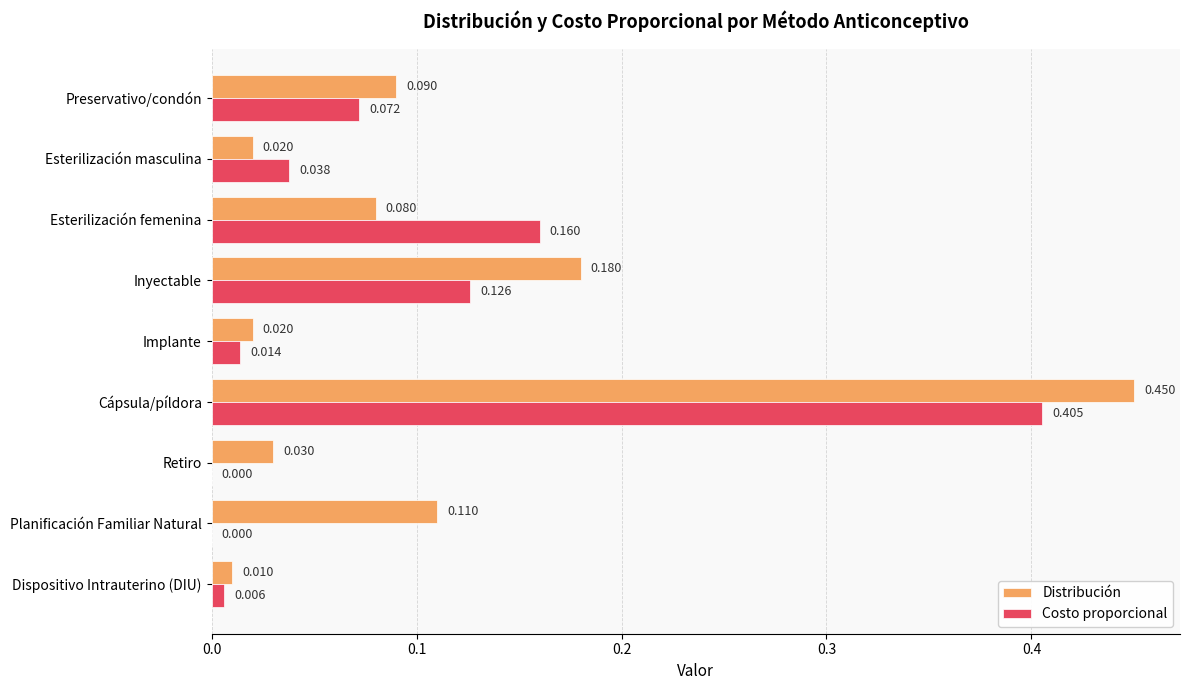

Where is Distribución nearest to the value 0?

Dispositivo Intrauterino (DIU)